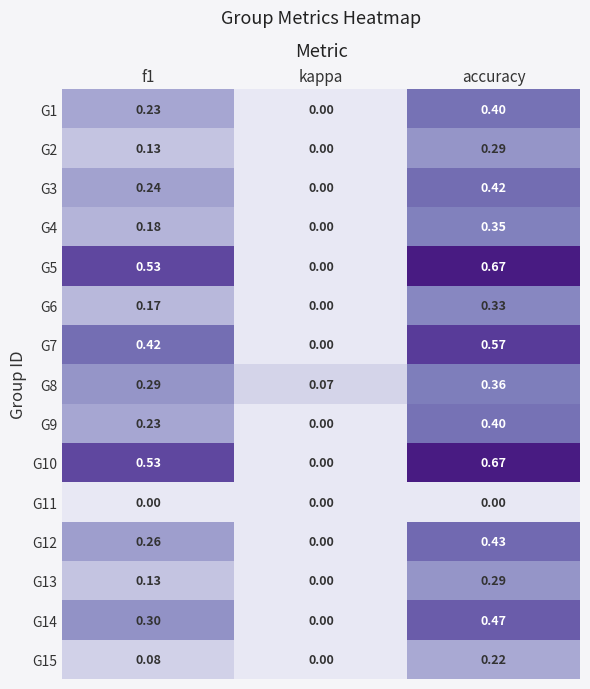

Which category has the highest value across all series?

accuracy